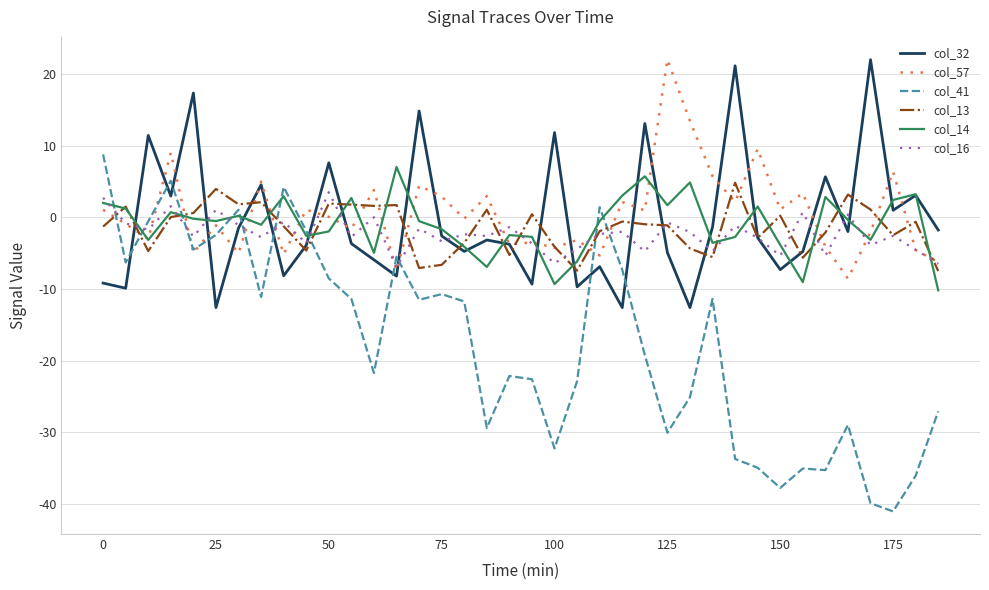

What are all the series names shown in the legend?

col_32, col_57, col_41, col_13, col_14, col_16